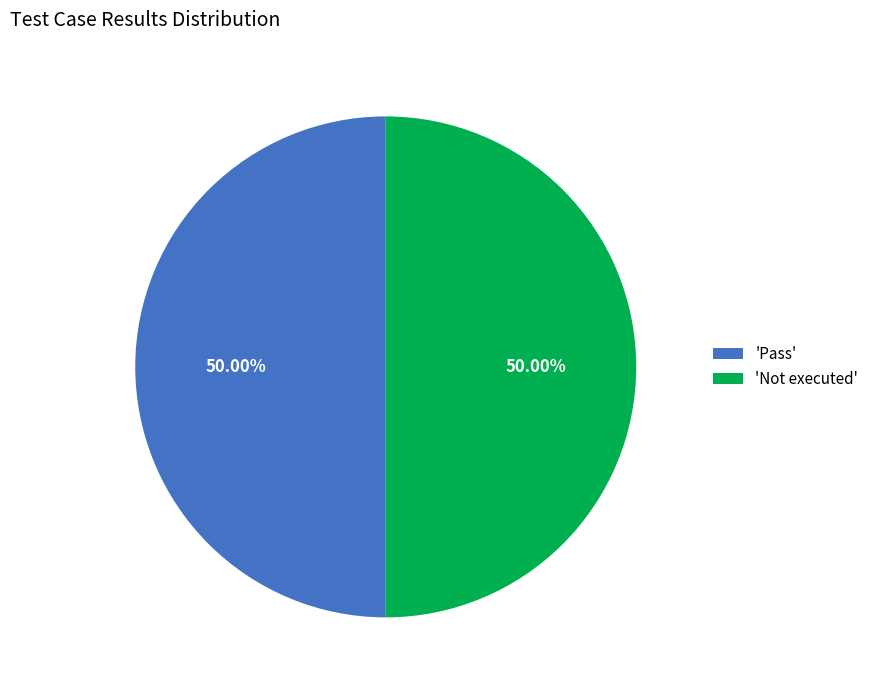

Combined, do 'Not executed' and 'Pass' account for over 50%?

Yes